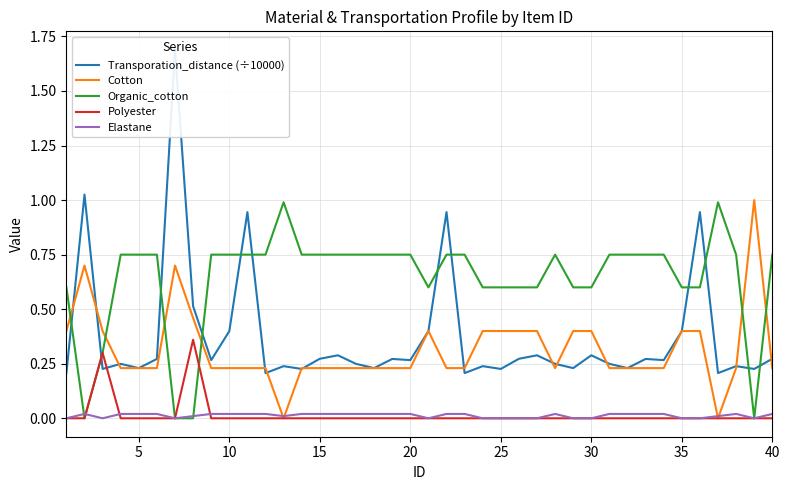

Which series ends up on top after the final intersection of Cotton and Organic_cotton?

Organic_cotton